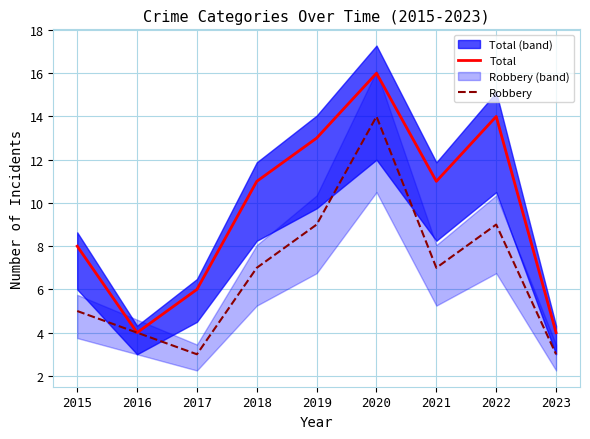

Reading left to right, what are all the values shown in this chart?

Total: 8	4	6	11	13	16	11	14	4
Robbery: 5	4	3	7	9	14	7	9	3